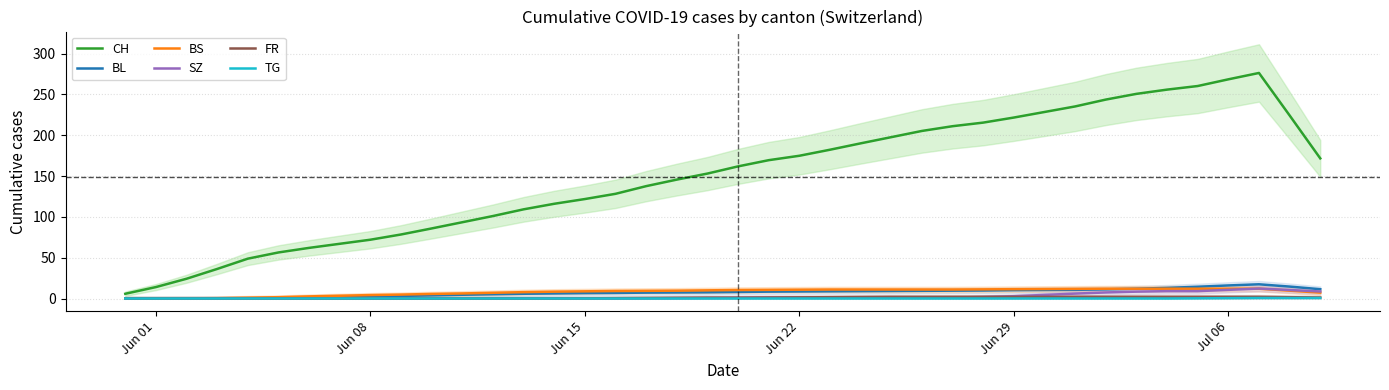

Which category has the lowest value across all series?

Jun 01